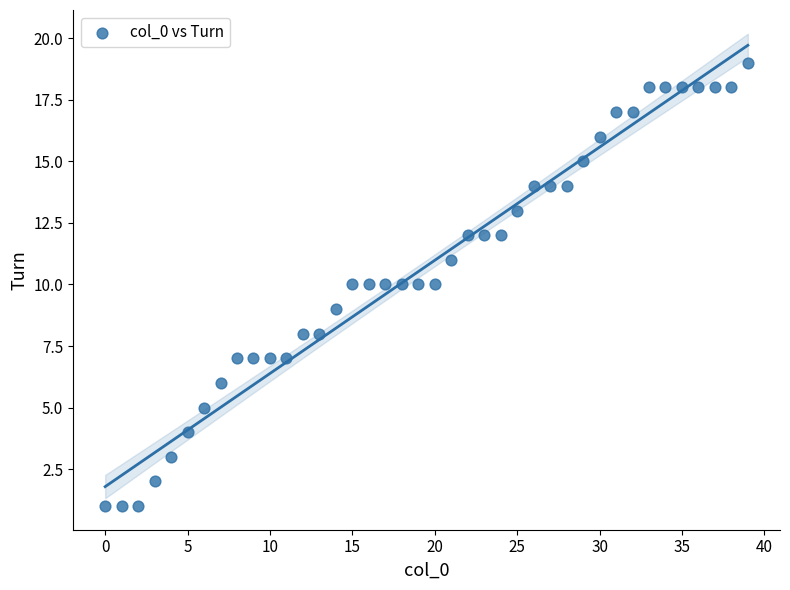

What is the range of Y values (max minus min)?

18